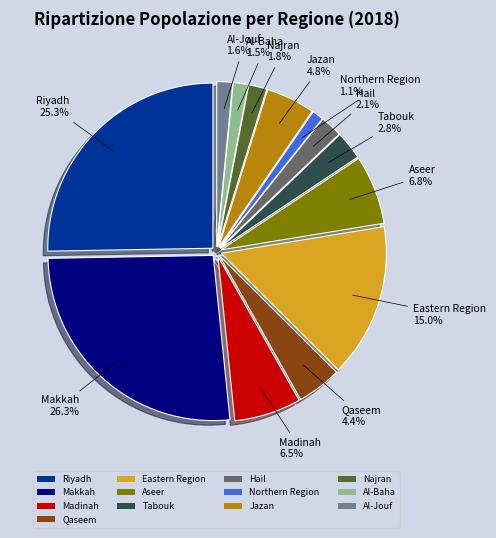

Count the number of slices in the pie.

13